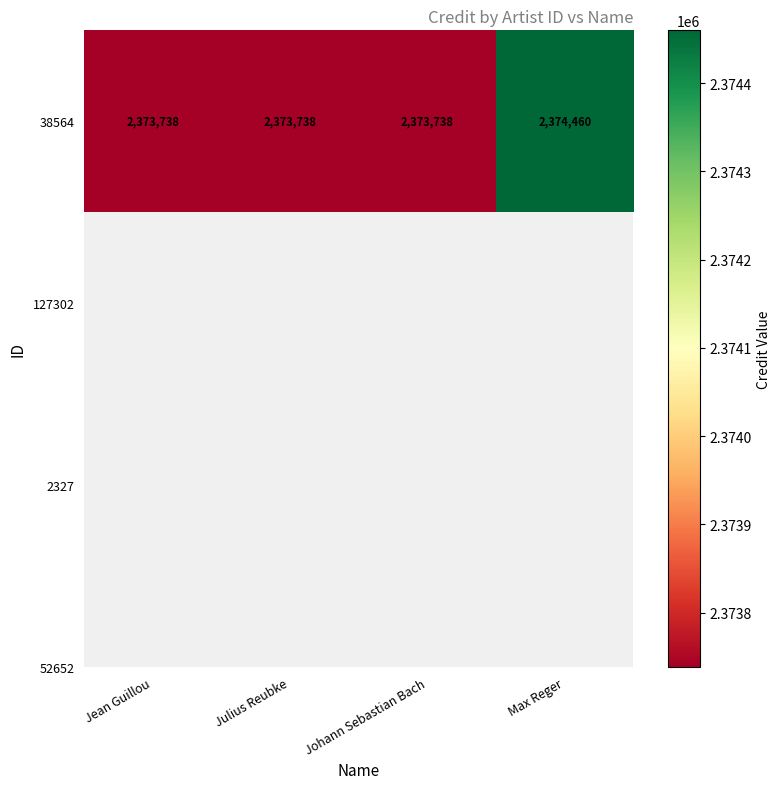

Approximately how many times larger is the value at Johann Sebastian Bach compared to Jean Guillou?

1.0